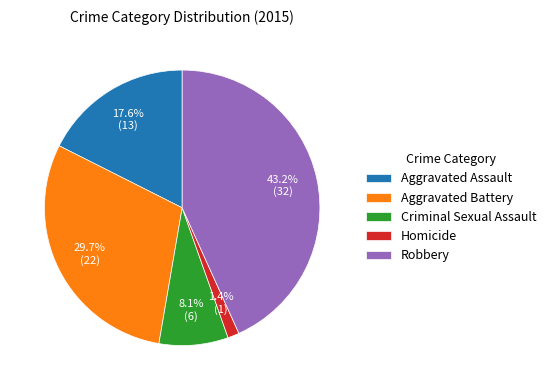

How much of the chart is everything except Criminal Sexual Assault?

91.9%